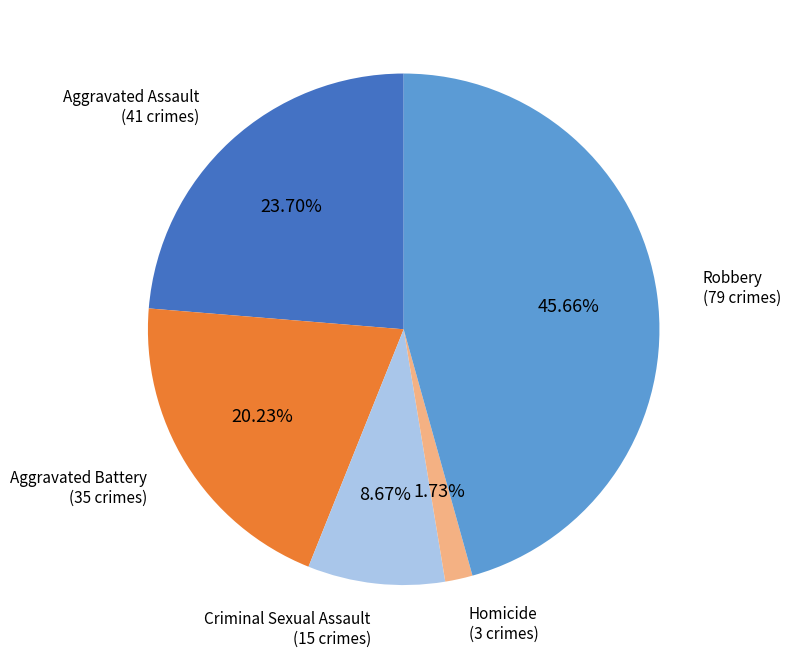

Rank the categories by value from lowest to highest.

Homicide, Criminal Sexual Assault, Aggravated Battery, Aggravated Assault, Robbery